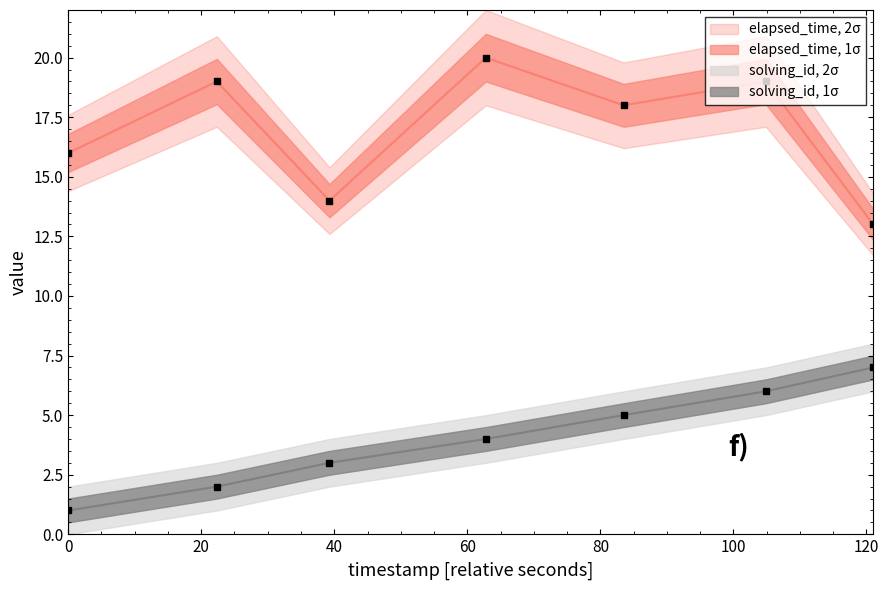

List the series in order of their overall mean, lowest first.

solving_id, elapsed_time